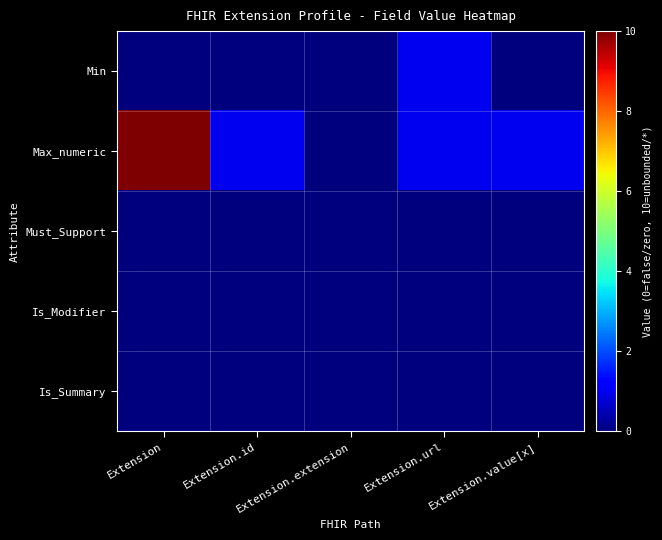

Which series changed the most between Extension.url and Extension.value[x]?

Min